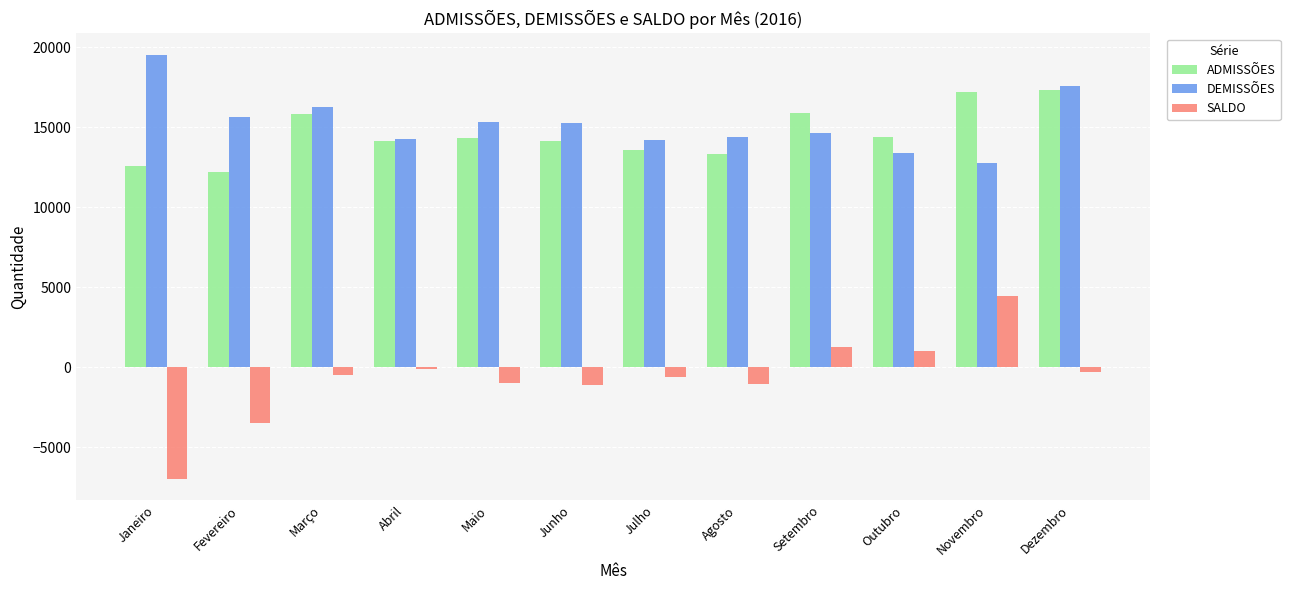

What is the approximate value of ADMISSÕES at Março?

15848